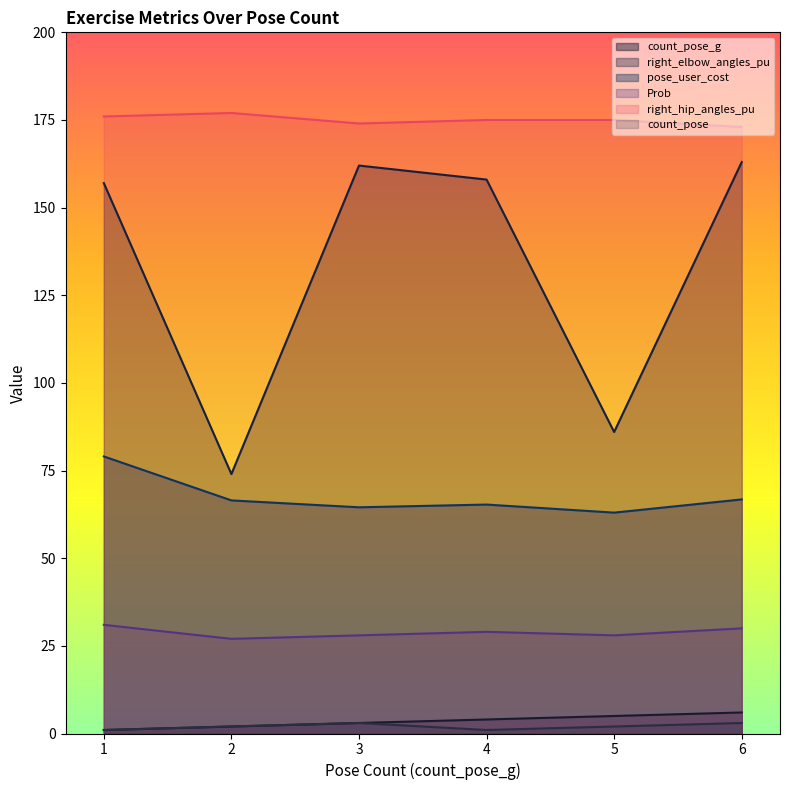

What is the difference between the maximum and minimum values in the right_hip_angles_pu series?

4.0